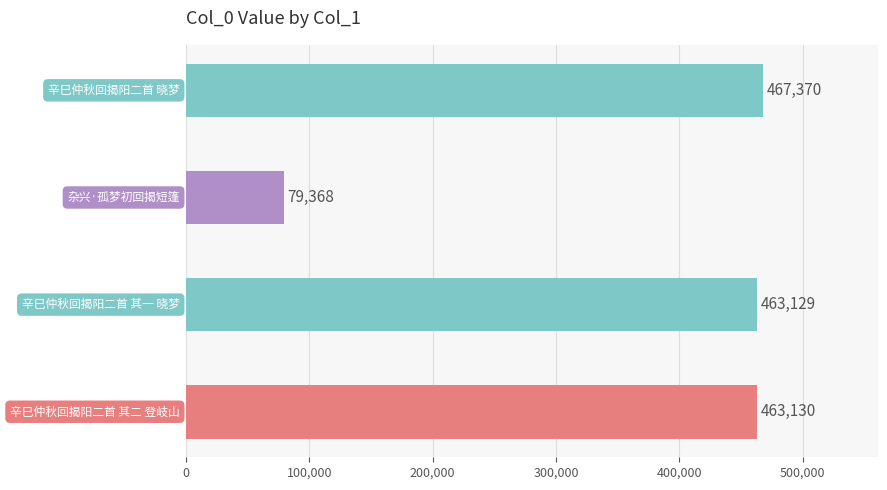

What is the minimum value shown in the chart?

79368